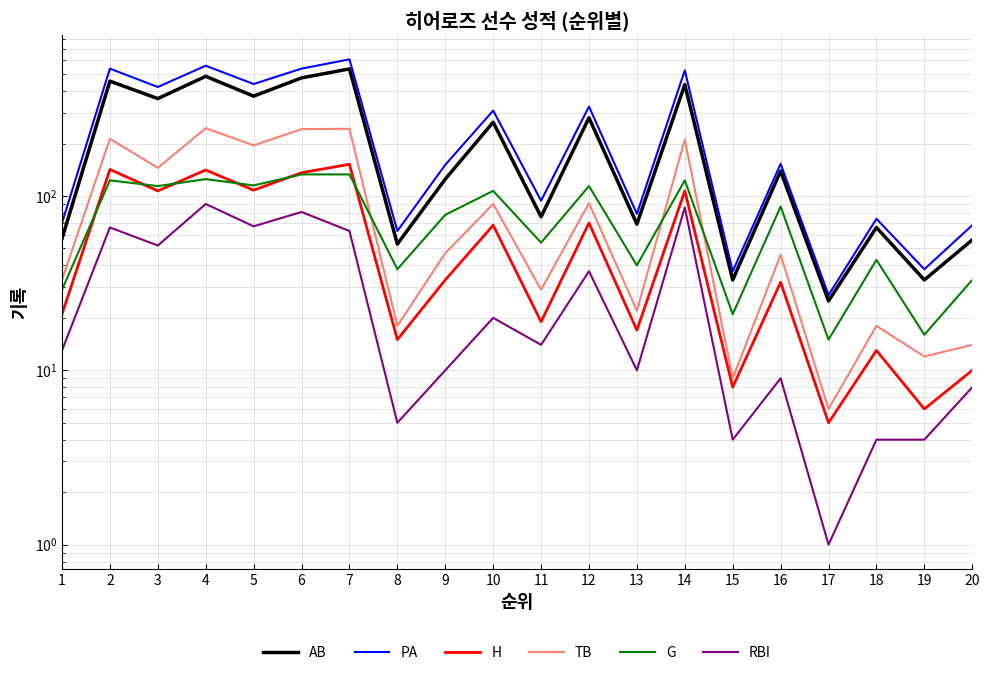

True or false: H has a value of 51 at 16.

False